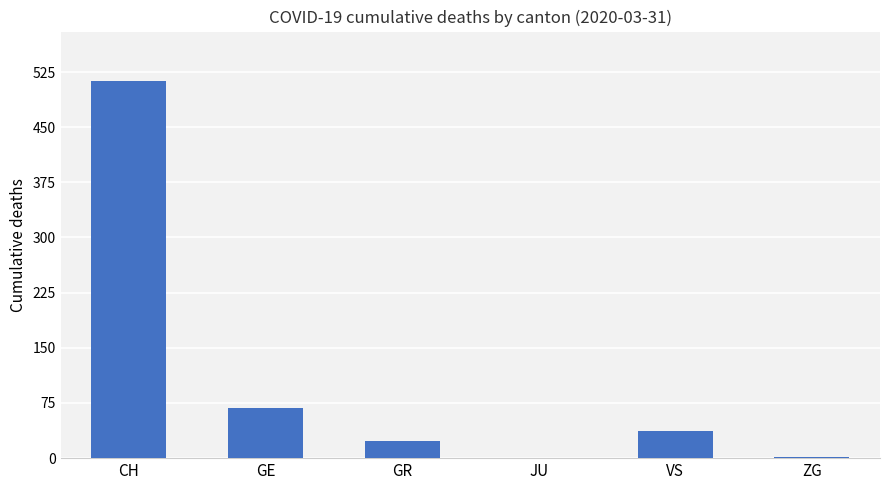

Where is the data nearest to the value 256?

GE